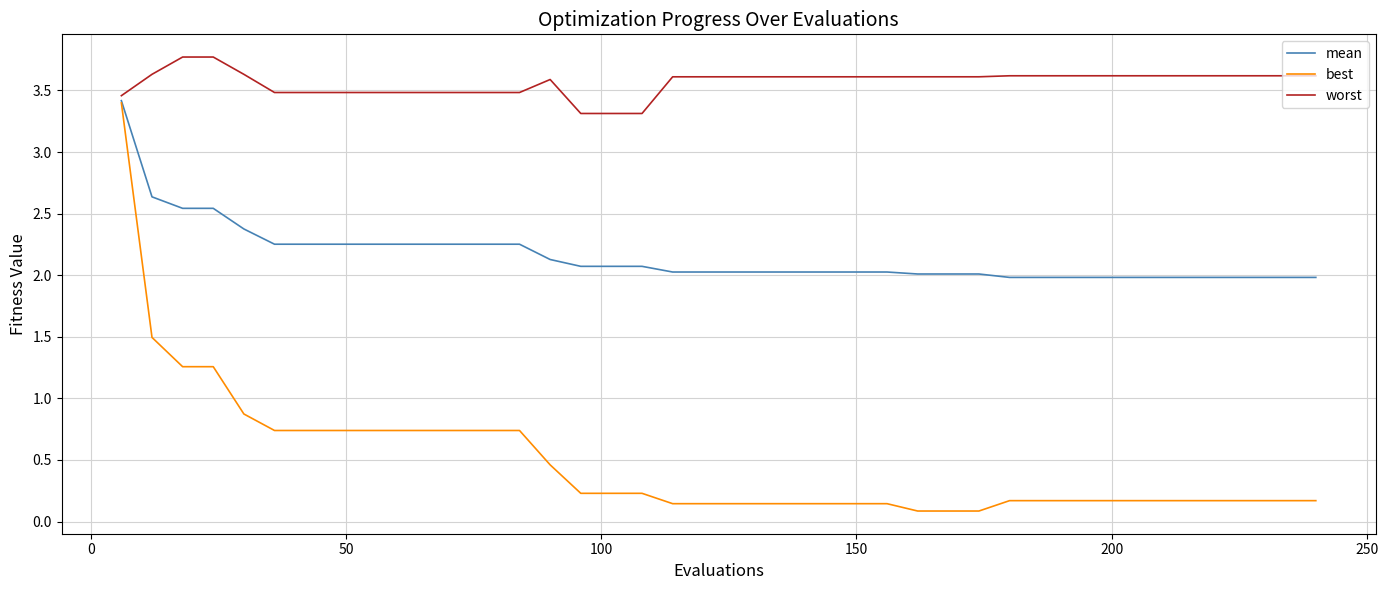

Which series has the widest spread of values?

best